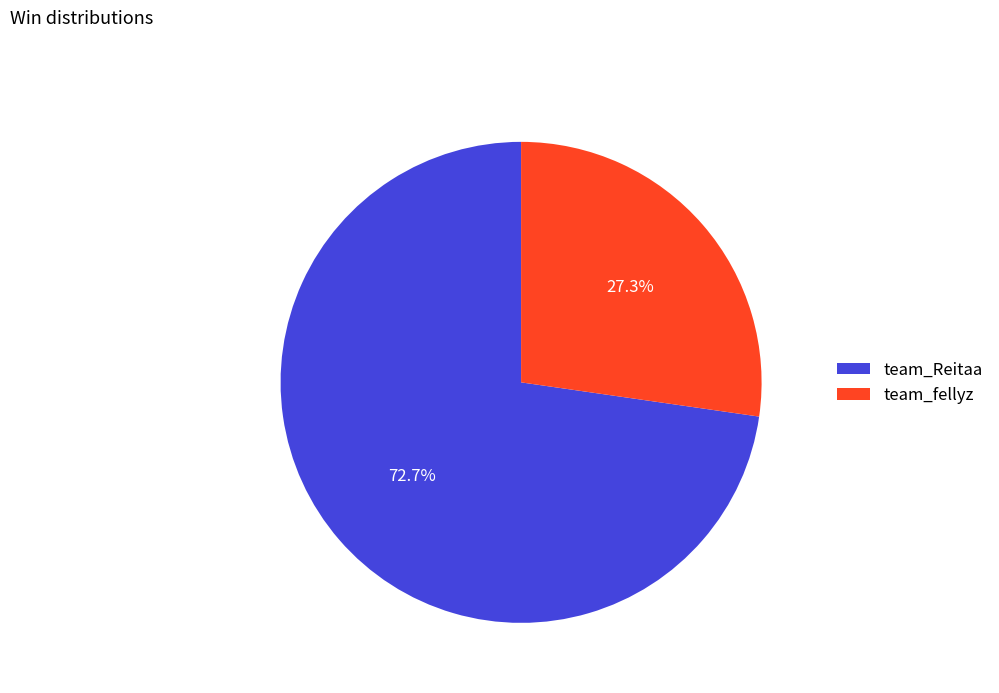

Combined, do team_Reitaa and team_fellyz account for over 50%?

Yes